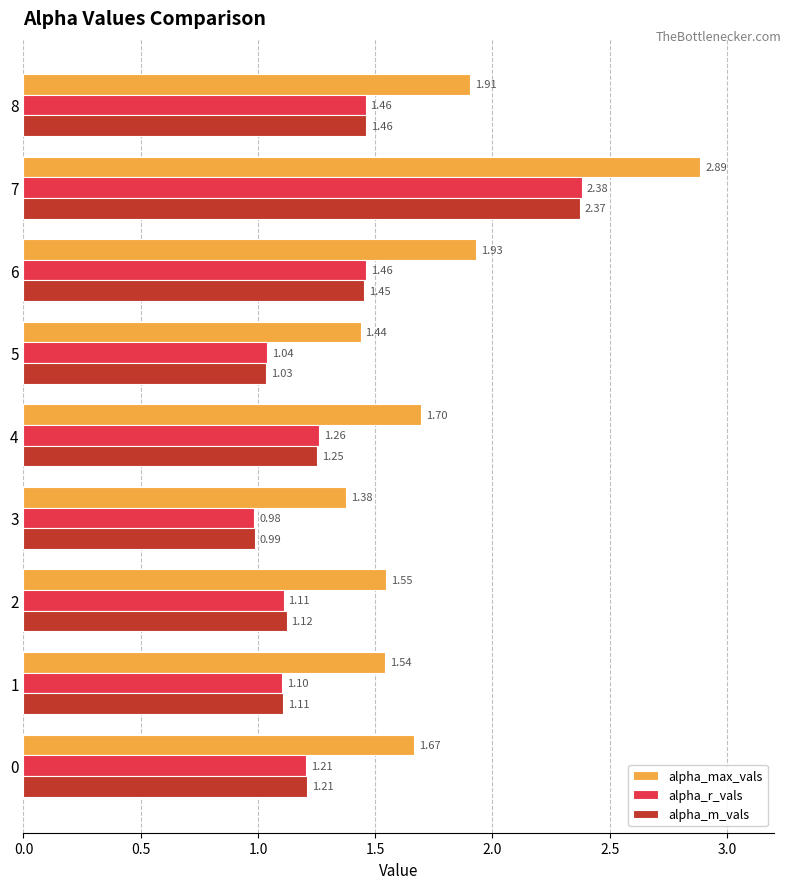

How many series are shown in this chart?

3